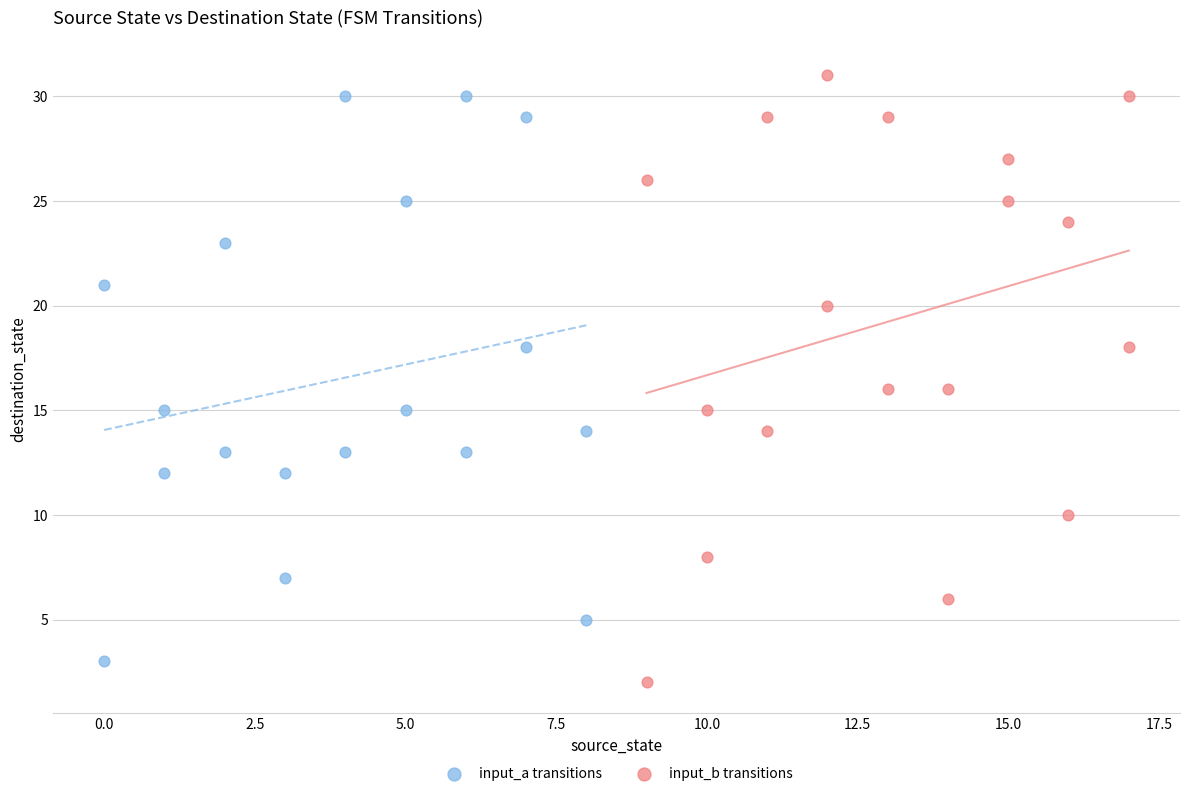

Which series has the widest spread of Y values?

input_b transitions